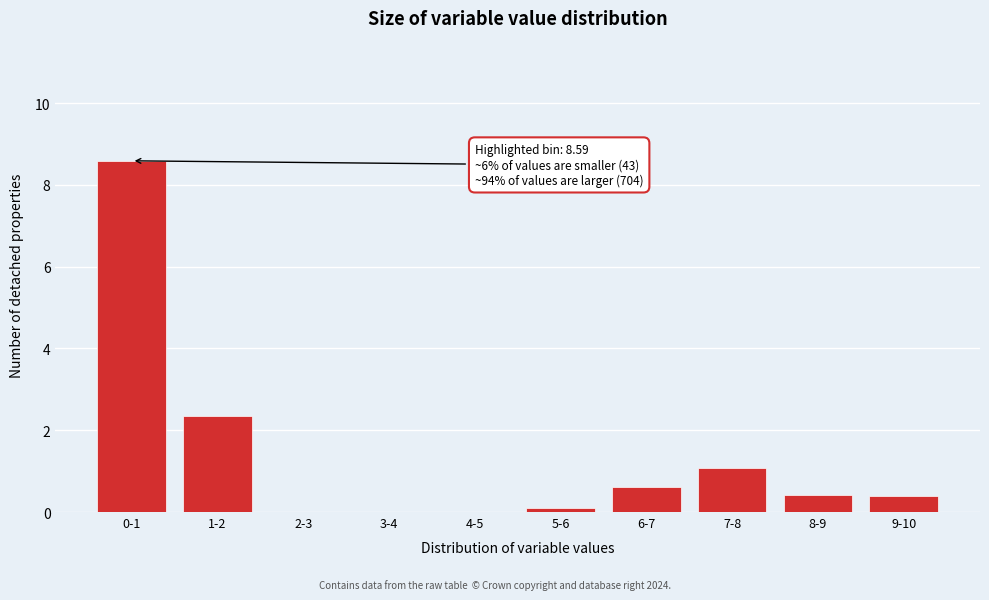

Reading left to right, extract all data points from this chart.

0-1=8.6	1-2=2.4	2-3=0.0	3-4=0.0	4-5=0.0	5-6=0.1	6-7=0.6	7-8=1.1	8-9=0.4	9-10=0.4